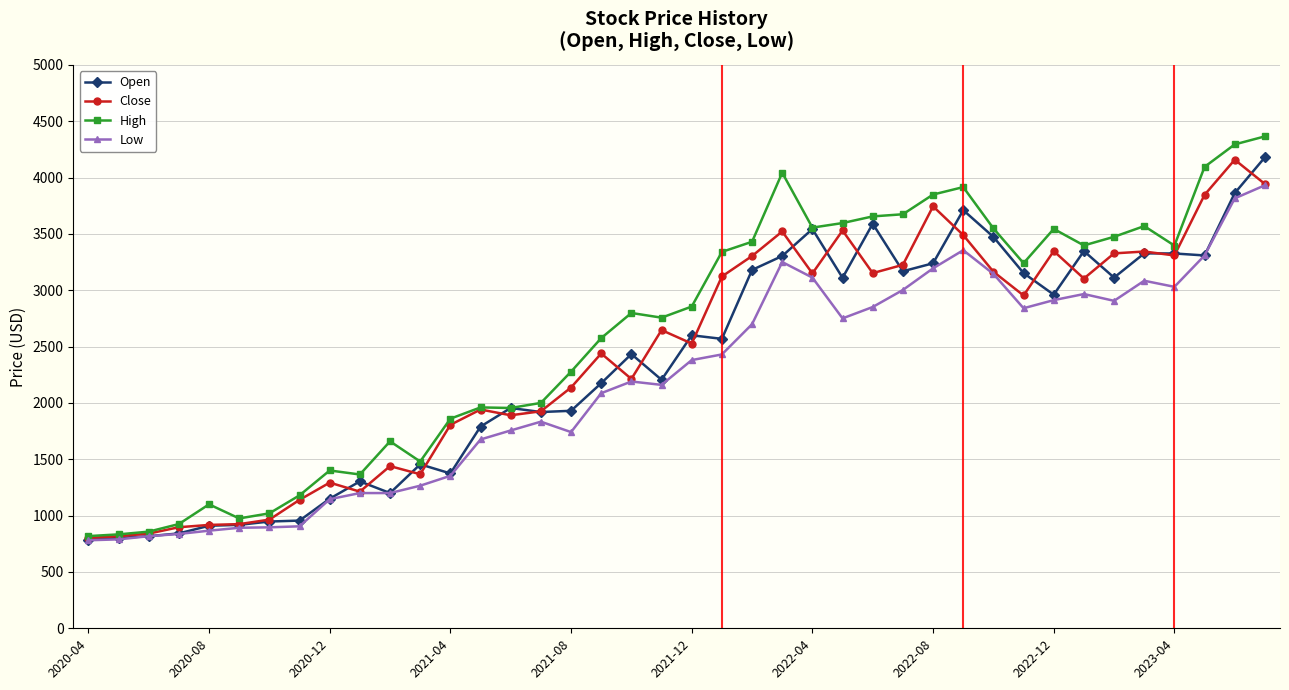

What is the lowest value of the High series?

818.0